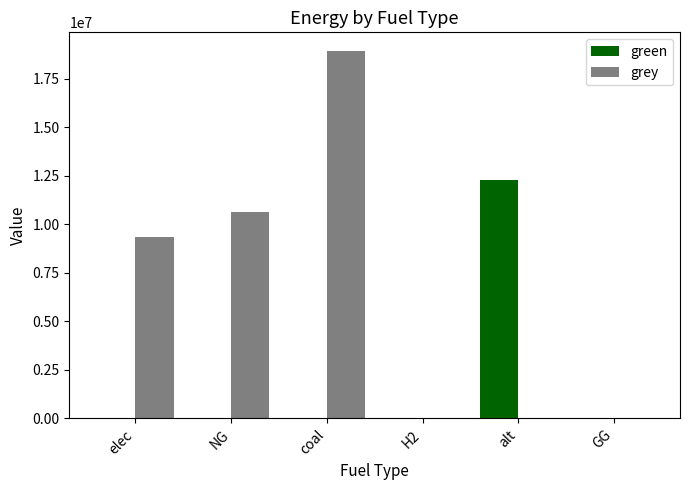

What are all the series names shown in the legend?

green, grey